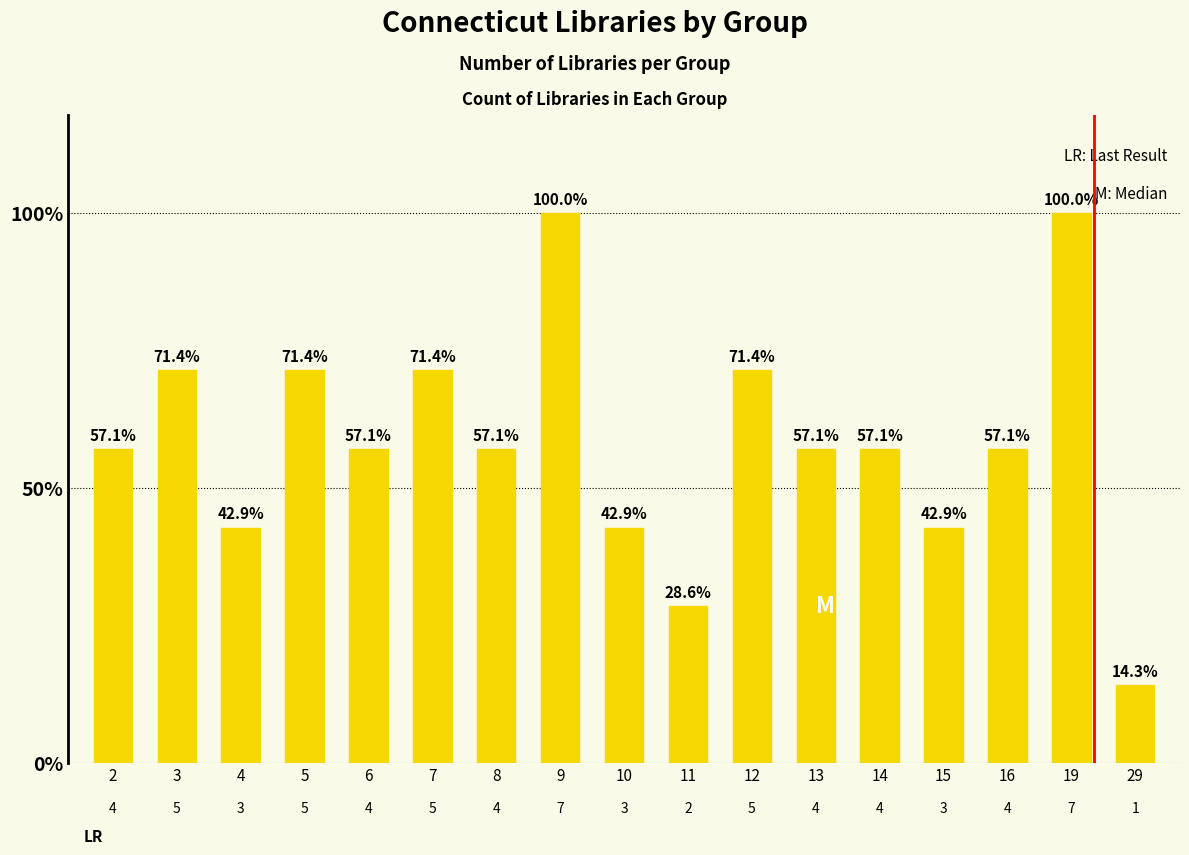

Is it true that the value at 13 is 0.2?

False